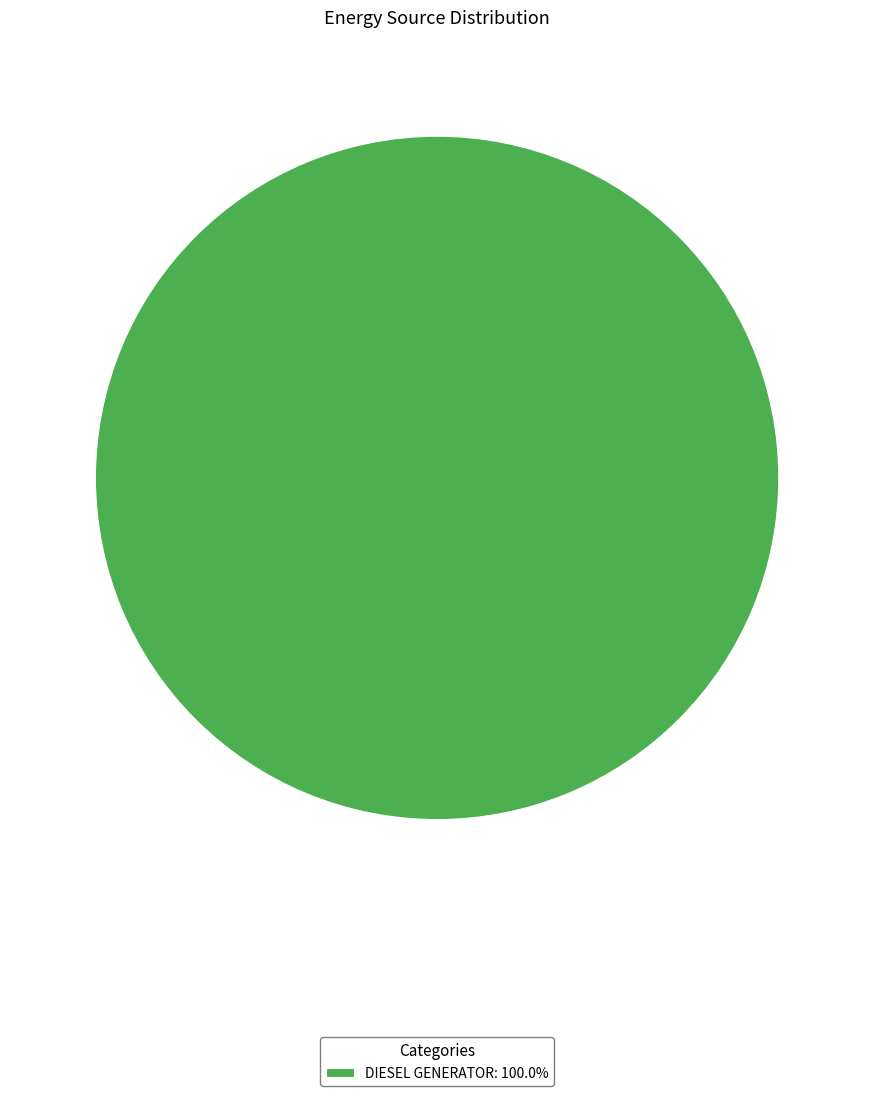

Does DIESEL GENERATOR: 100.0% account for over 50% of the chart?

Yes